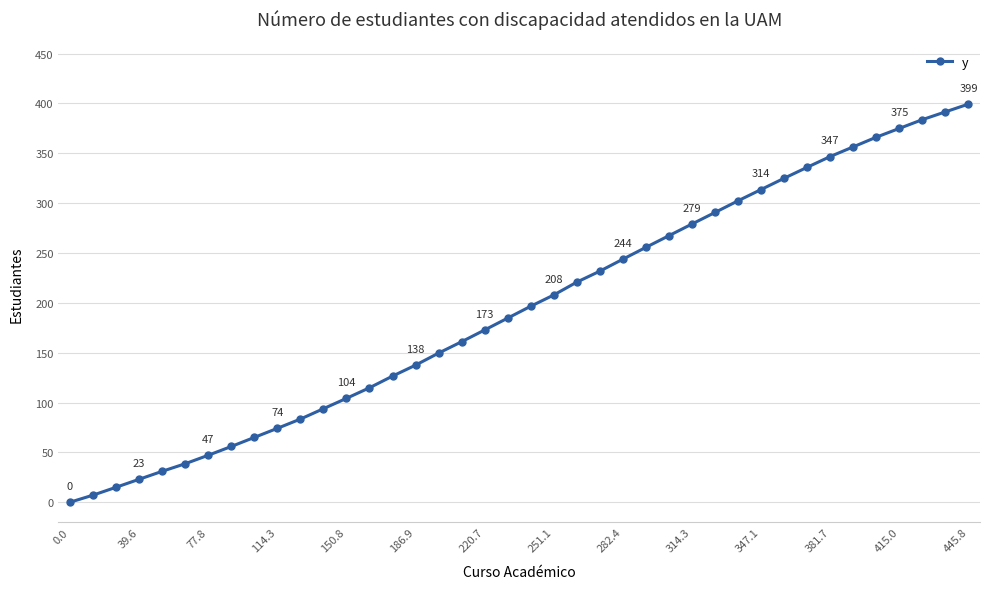

What is the sum of all values?

7775.3